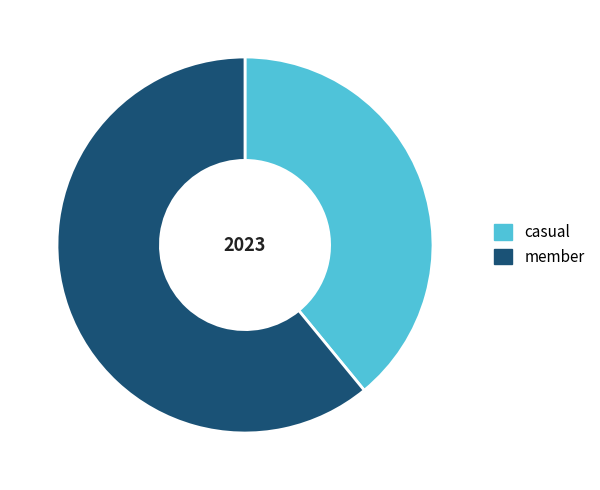

Do casual and member together represent more than half of the pie?

Yes